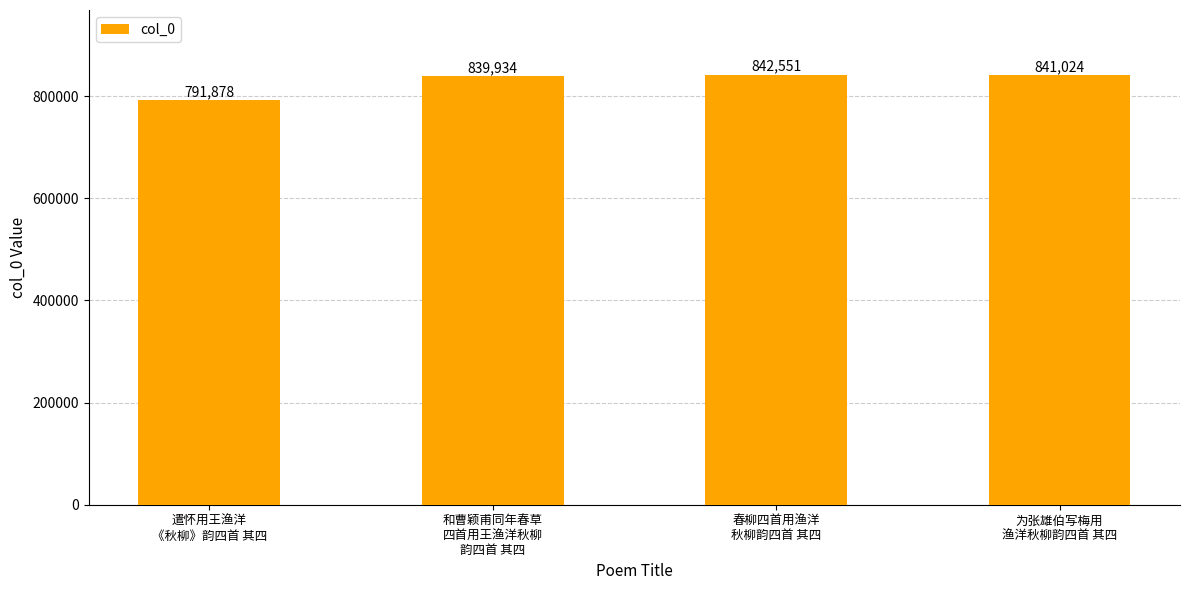

Count the number of data series in this chart.

1